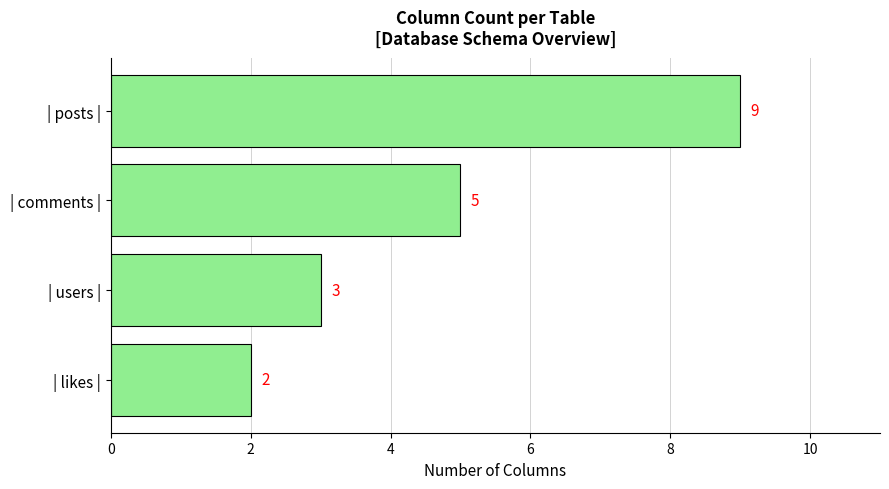

How many bars are there in total?

4